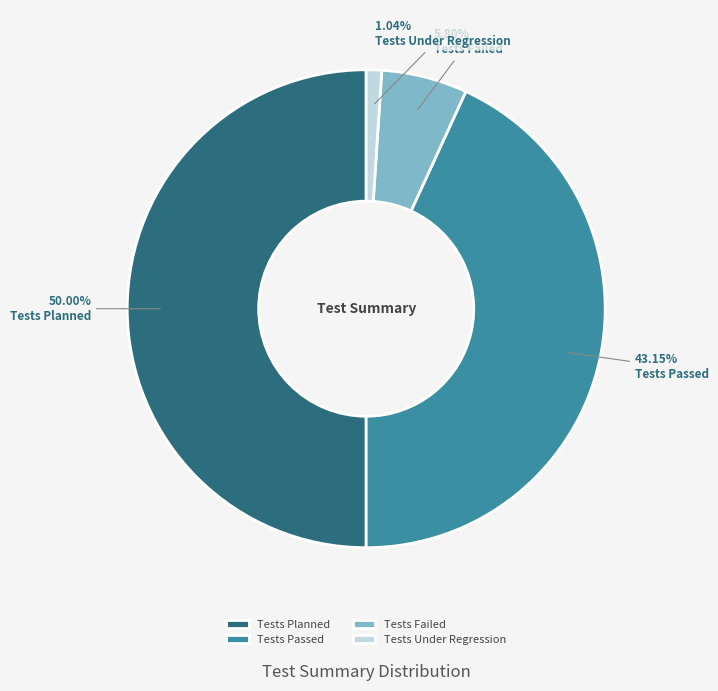

To the nearest percent, what percentage of the pie is Tests Planned?

50%